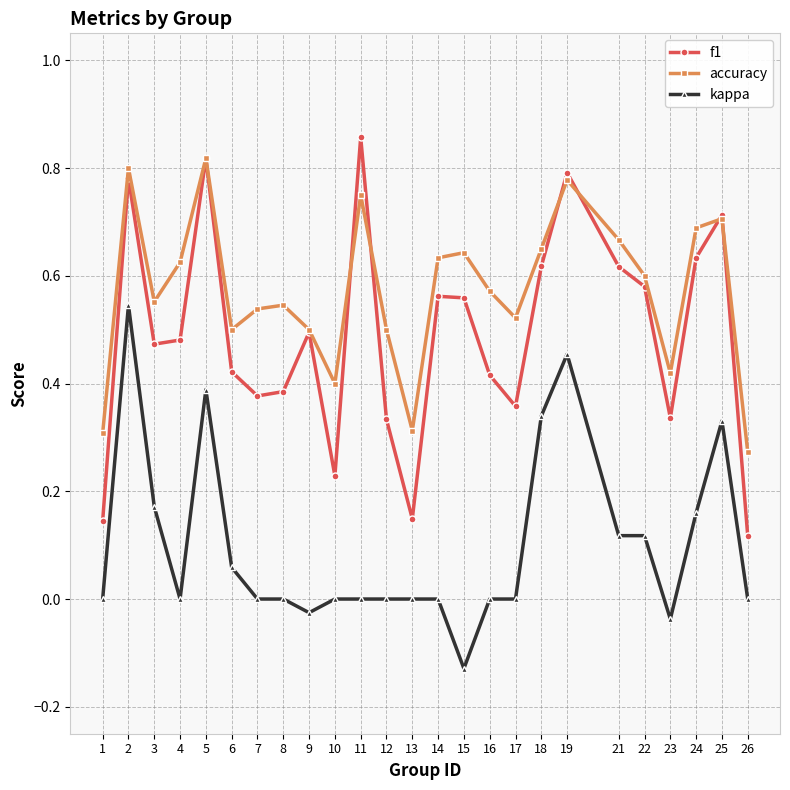

Which series changed the most between 17 and 25?

f1